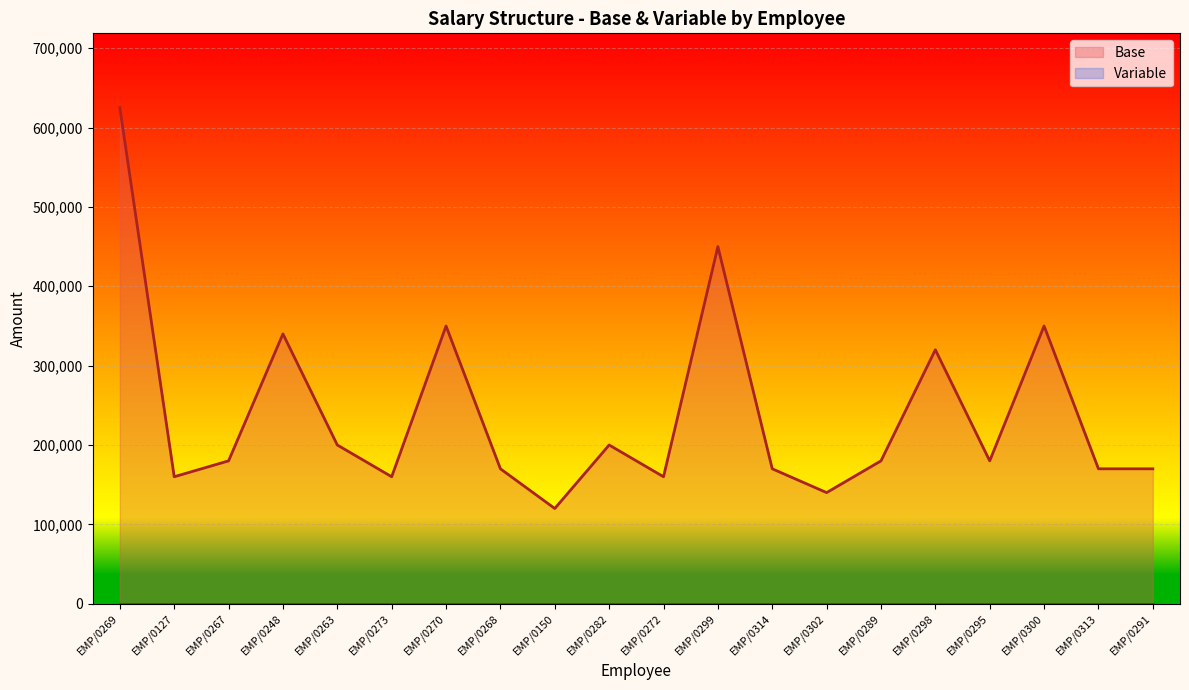

What is the average value?

239750